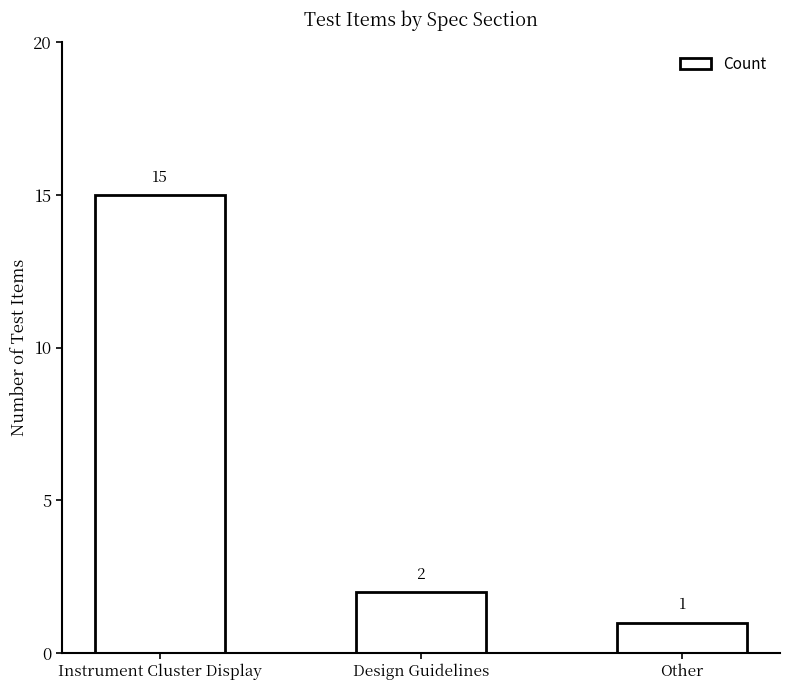

Is it true that the value at Instrument Cluster Display is 5?

False